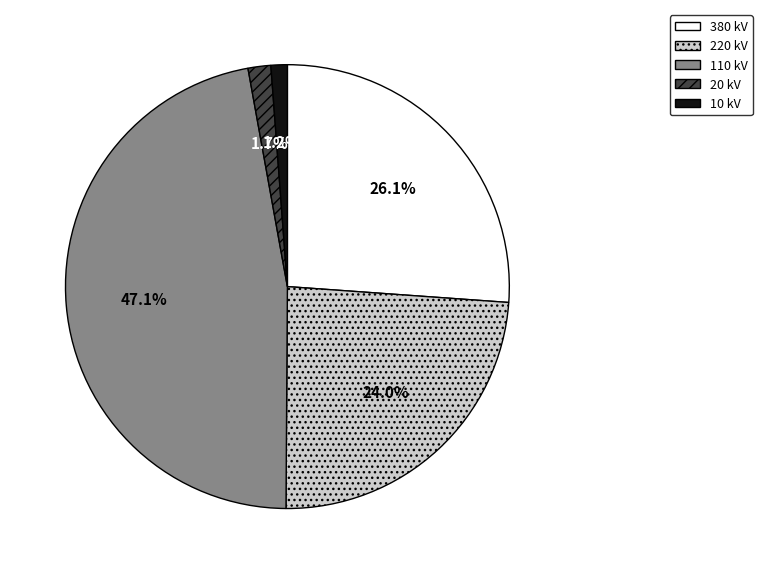

Is the sum of 380 kV and 10 kV greater than half?

No